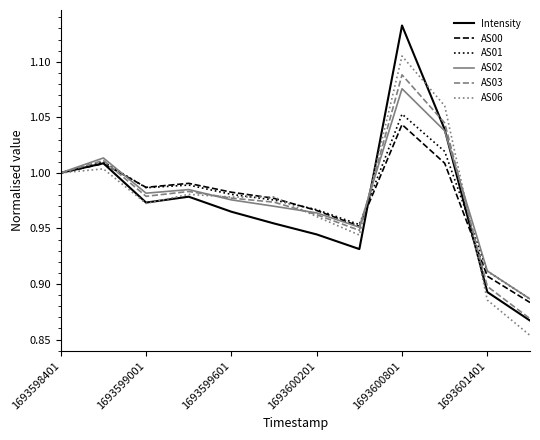

What is the sum of all AS02 values?

11.8